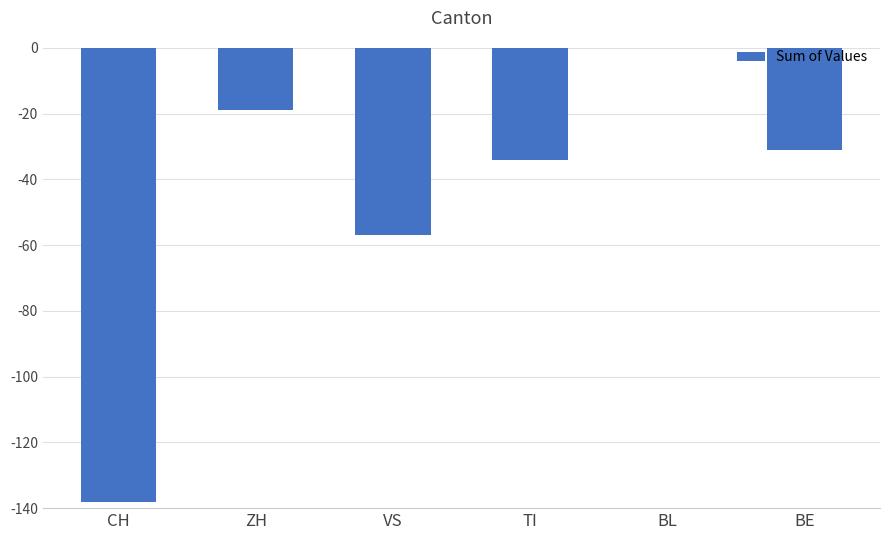

True or false: the data shows -19 at ZH.

True